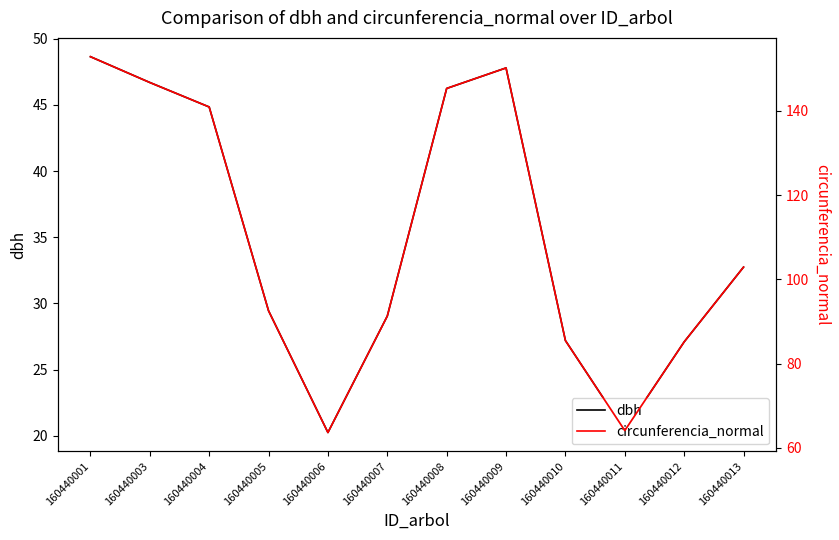

What are all the series names shown in the legend?

dbh, circunferencia_normal